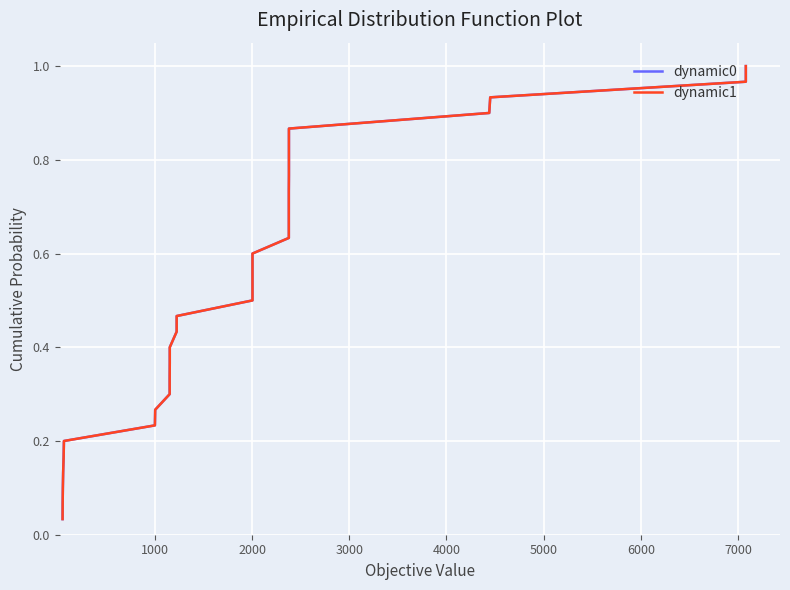

What is the maximum value for dynamic1?

1.0